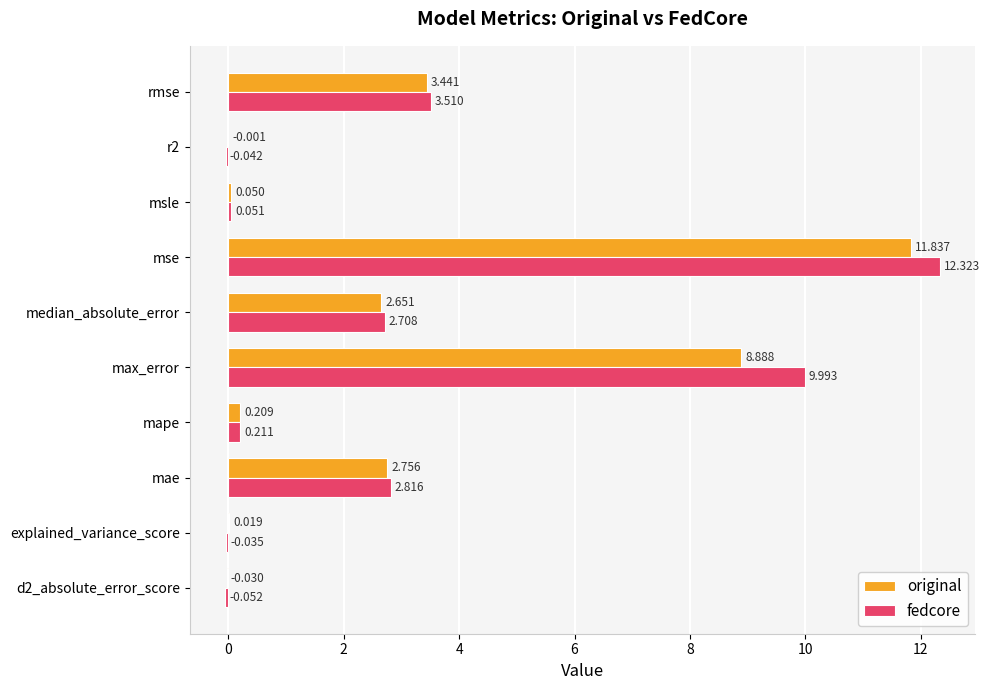

What is the sum of all fedcore values?

31.5